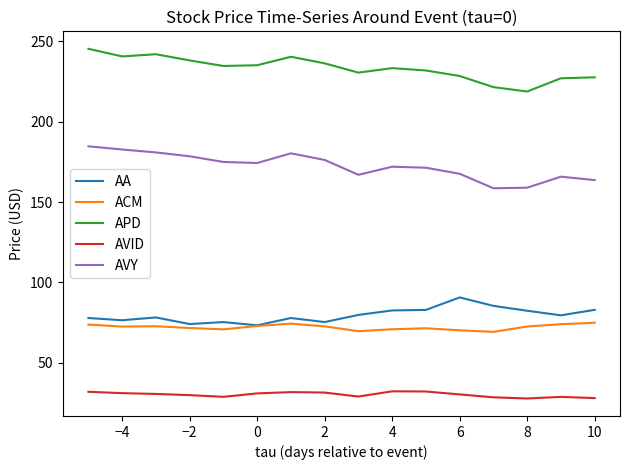

True or false: AVID and AVY cross at least once.

False